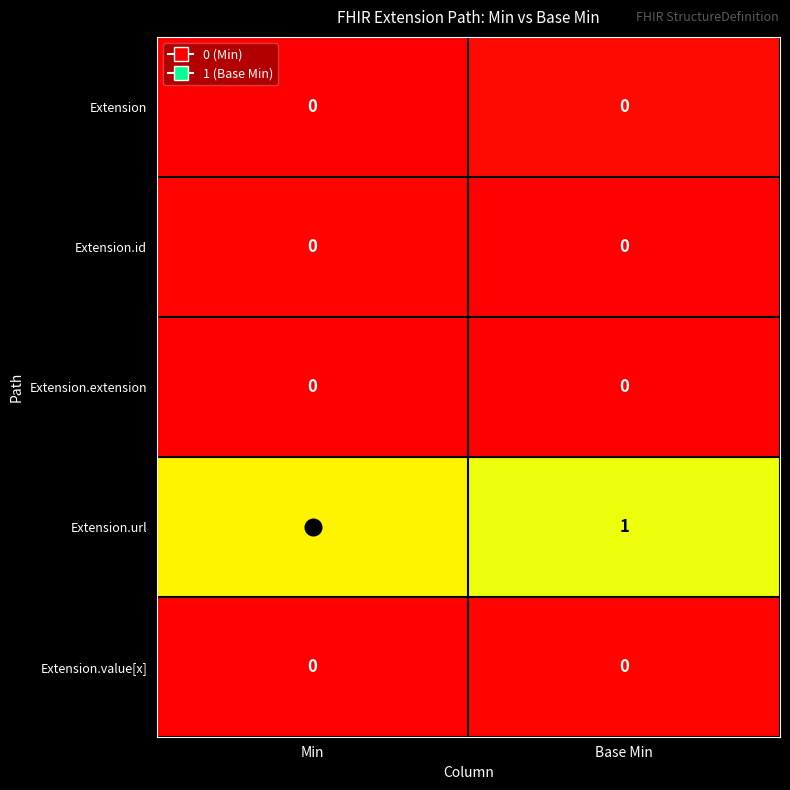

What is the maximum value shown in the chart?

1